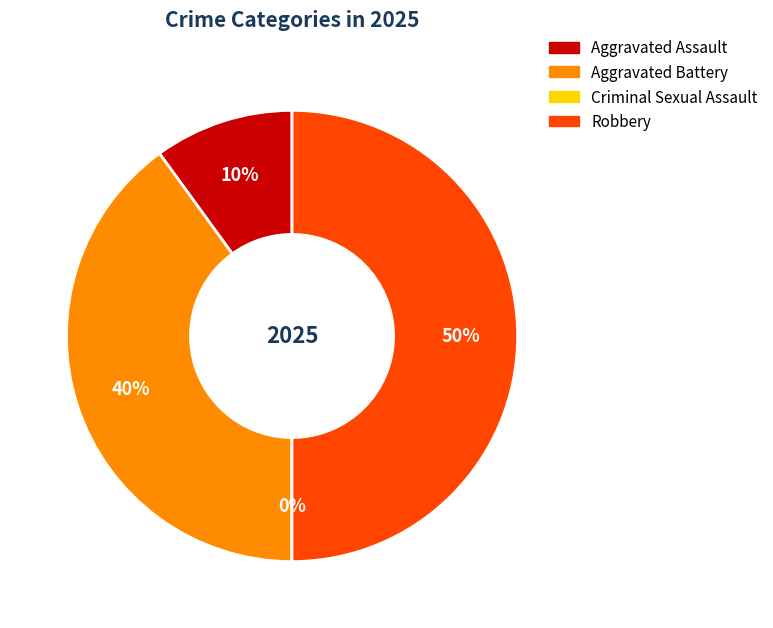

What is the largest slice in the pie chart?

Robbery